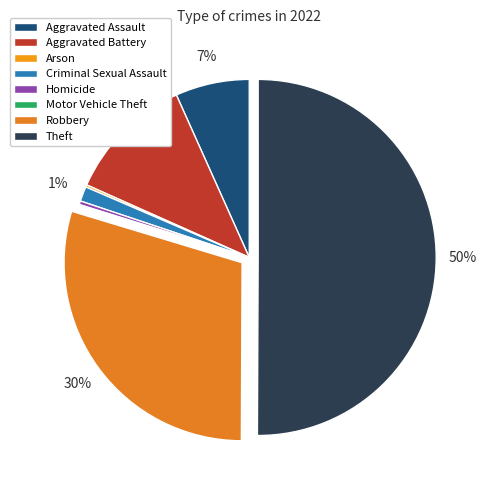

Which category has the biggest portion of the pie?

Theft